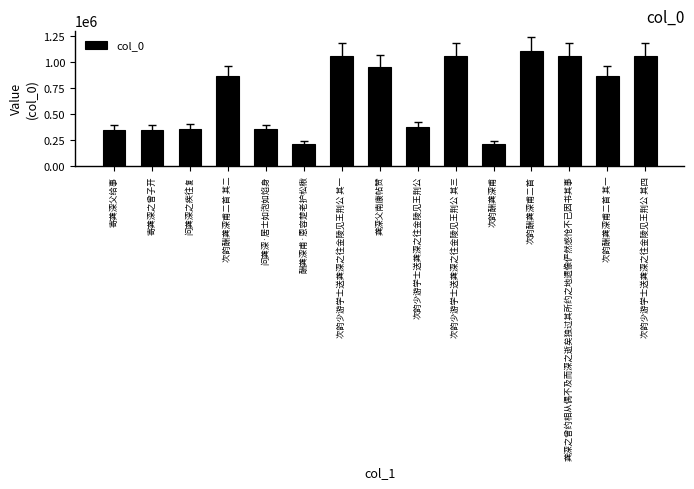

What is the maximum value shown in the chart?

1106077